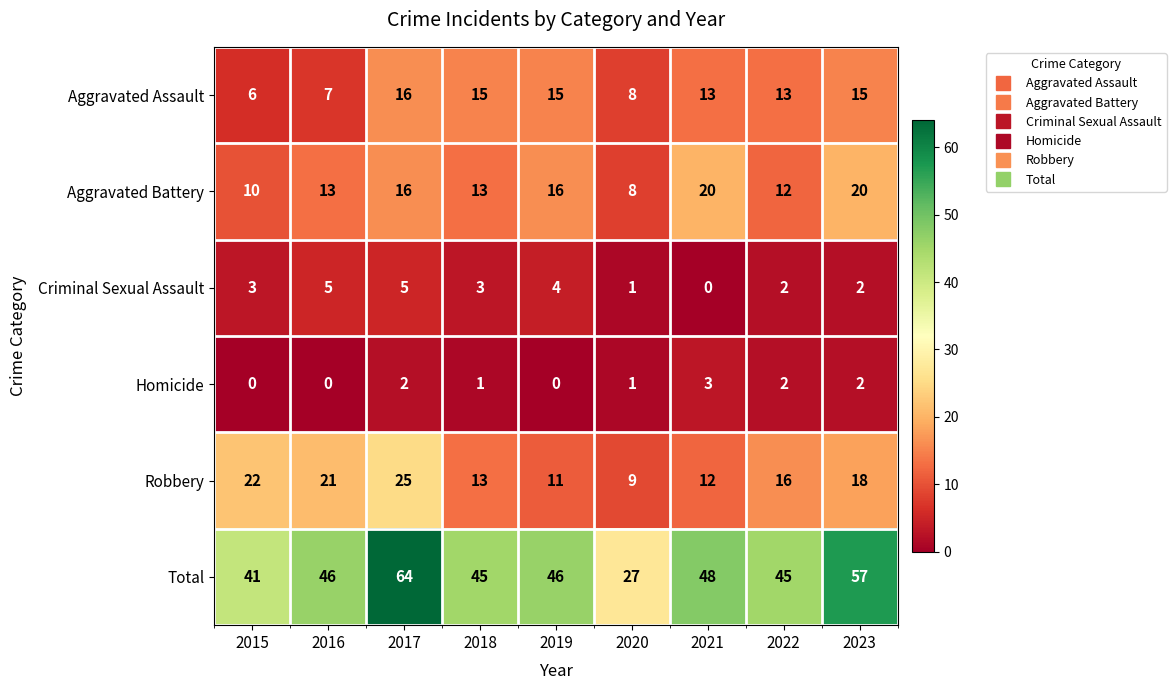

Between 2017 and 2019, which series saw the biggest shift?

Total